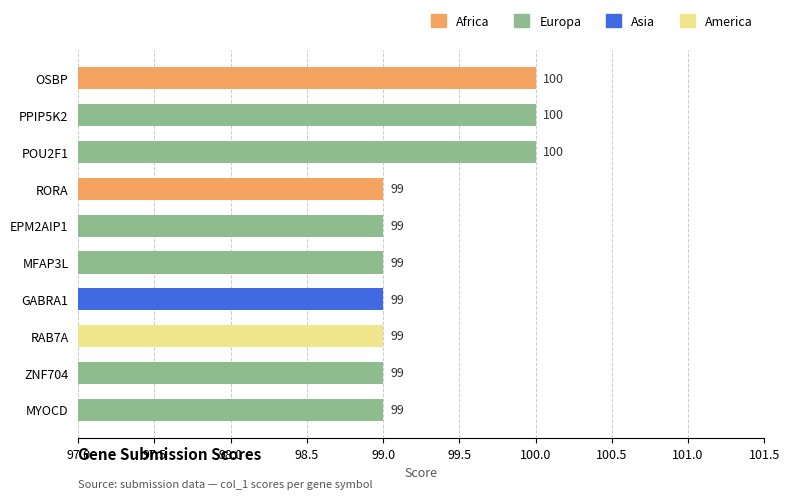

What is the greatest value displayed?

100